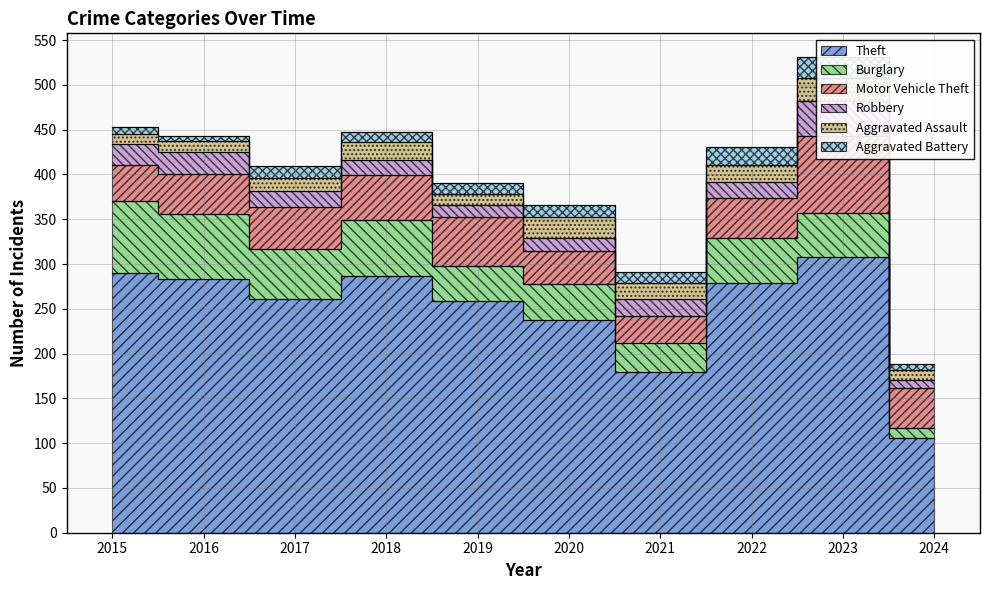

True or false: Burglary has more than 2 interior local peaks.

True